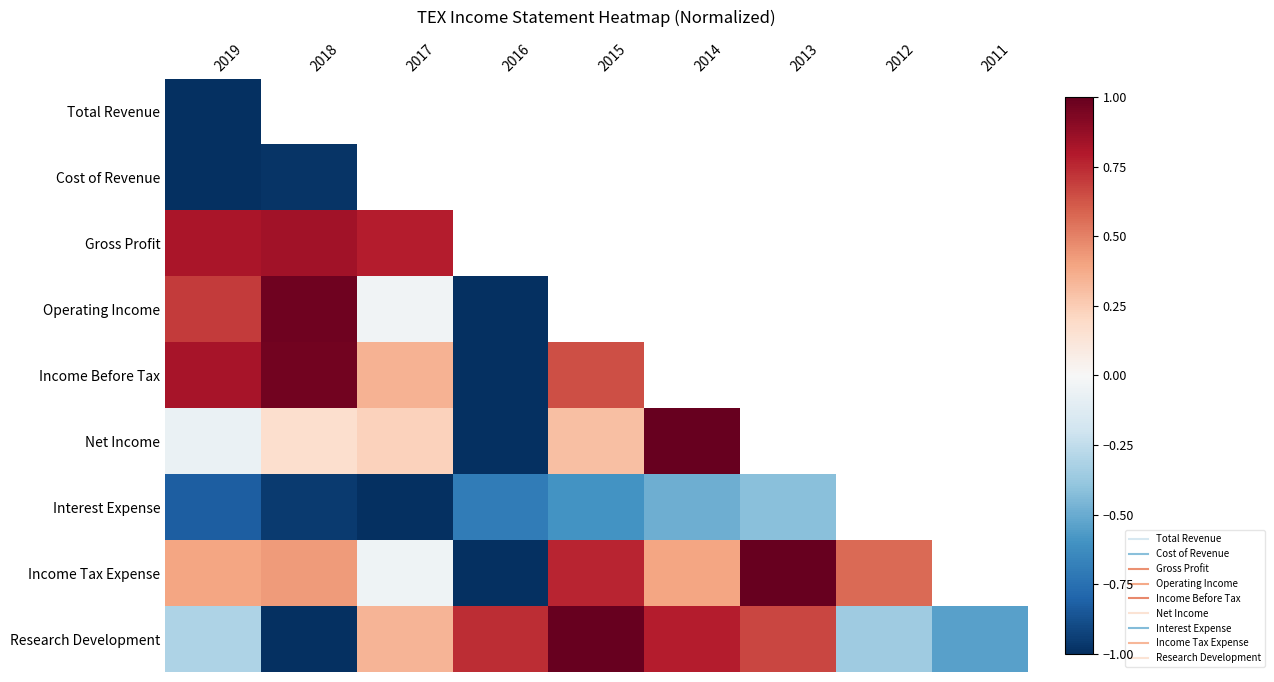

At which label does Interest Expense reach its minimum?

2017